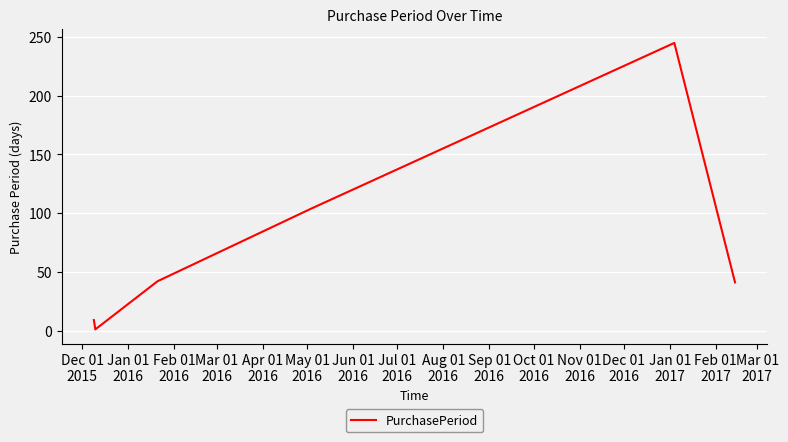

What is the maximum value shown in the chart?

245